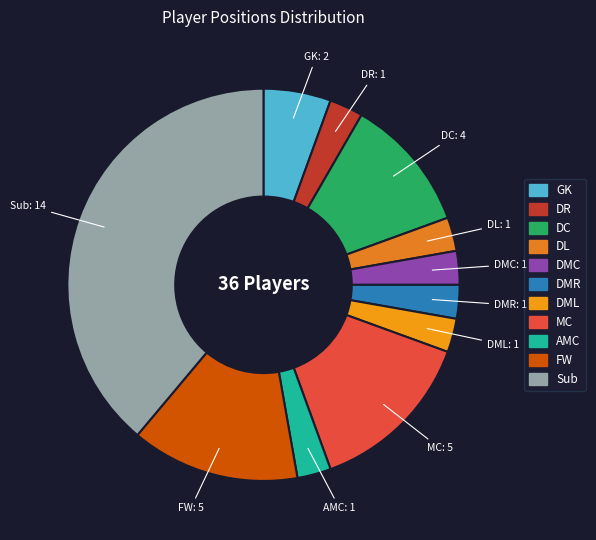

Which slice is the largest?

Sub